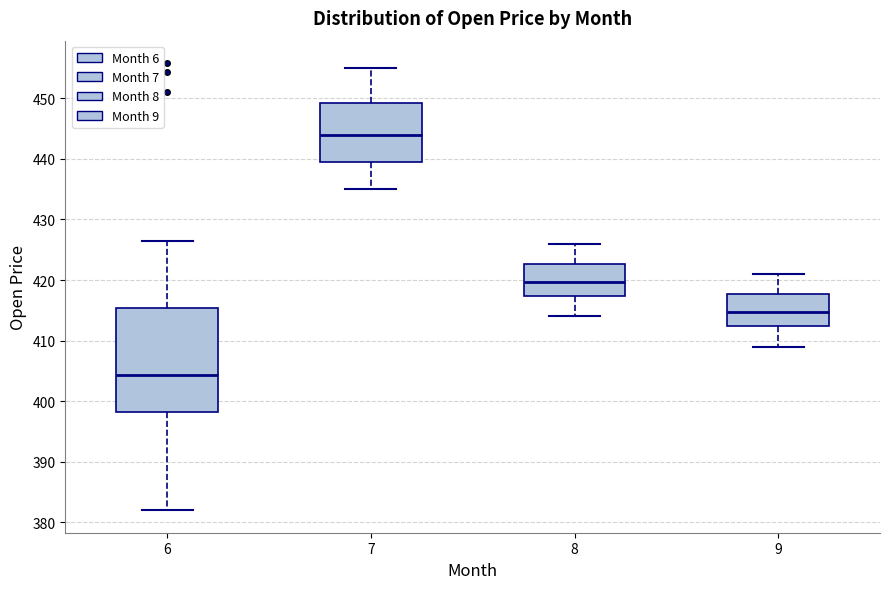

Reading left to right, transcribe this box plot: for each box, give where its median line is, the range the box spans, and where its two whiskers end, as read against the y-axis. The values are not printed on the chart, so give them approximately, as read against the axis.

6: median 404, box 398 to 415, whiskers 382 to 427
7: median 444, box 440 to 449, whiskers 435 to 455
8: median 420, box 417 to 423, whiskers 414 to 426
9: median 415, box 412 to 418, whiskers 409 to 421